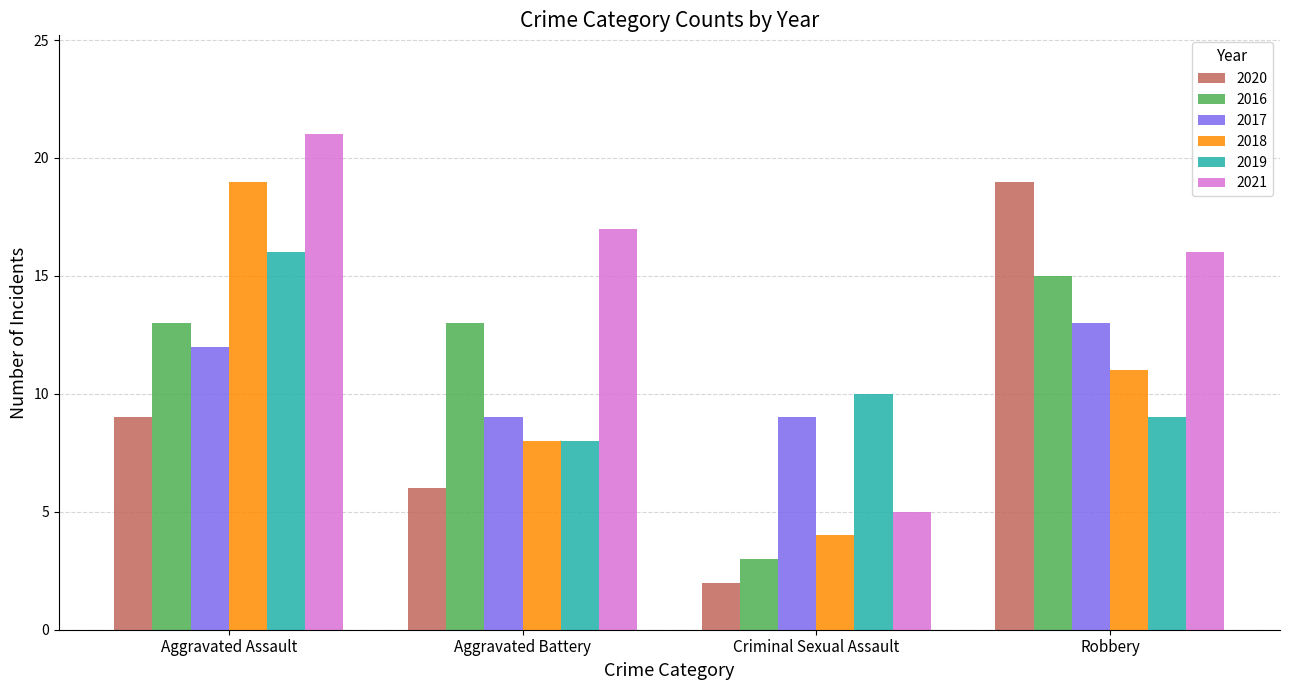

What is the value of the 2017 bar at the 3rd from the left?

9